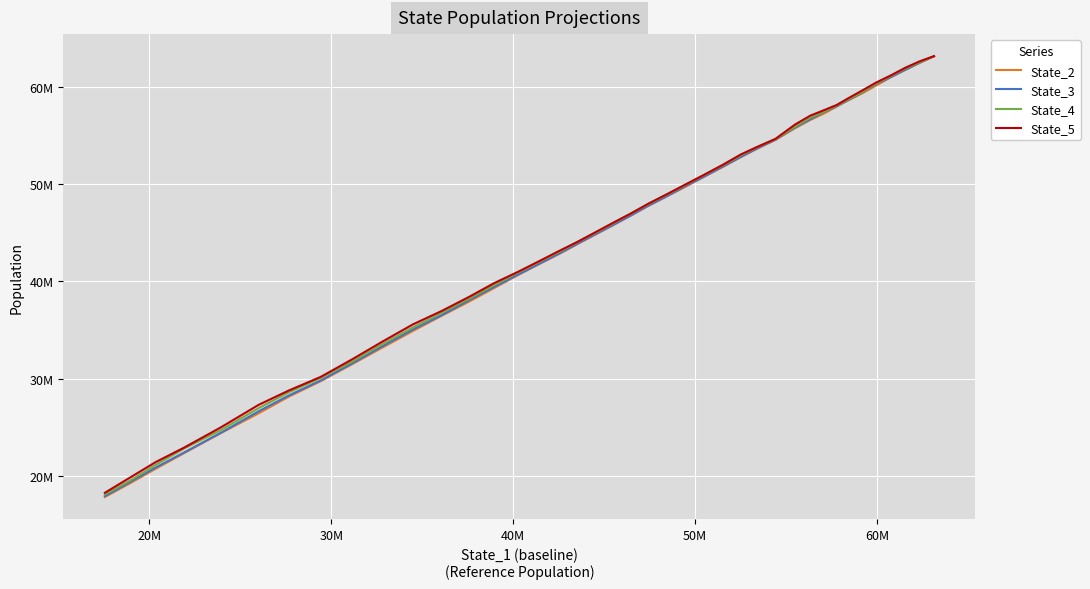

At how many categories does at least one series exceed 21497506?

37